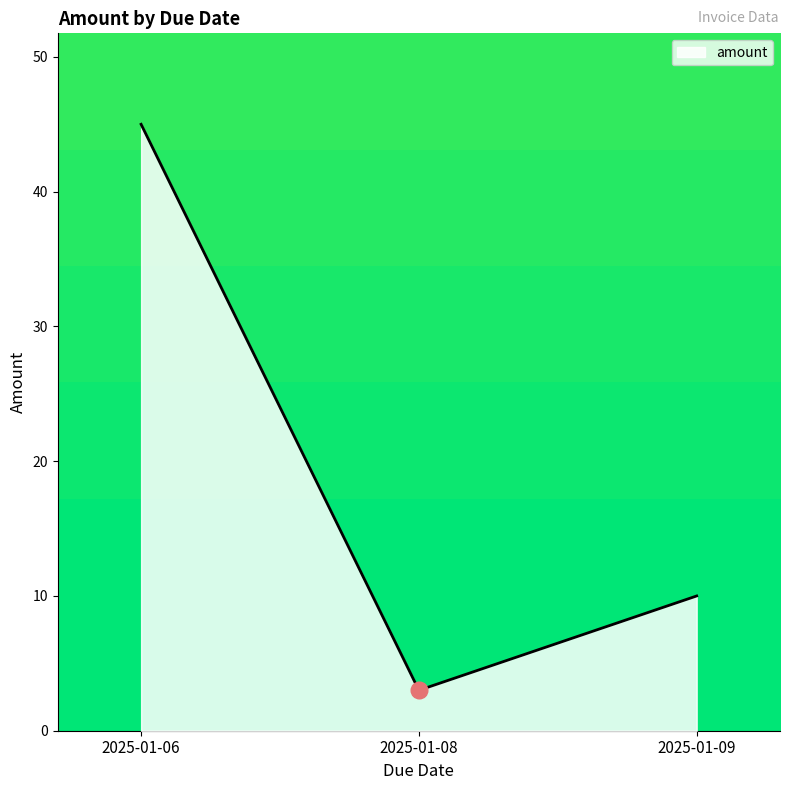

What is the sum of the values at 2025-01-08 and 2025-01-06?

48